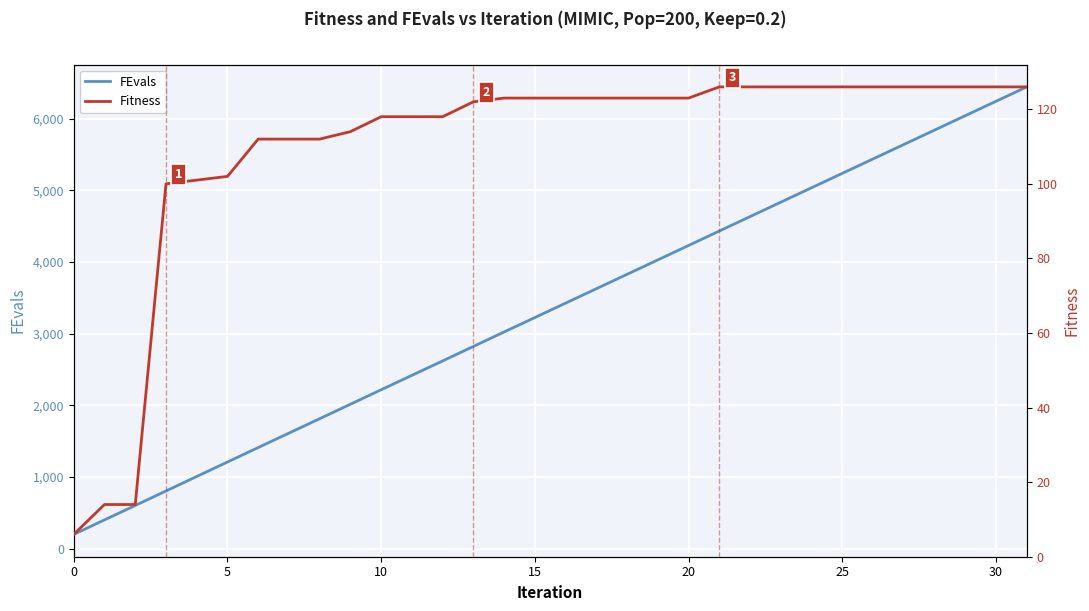

The value of FEvals at 15 is 3224. True or false?

True